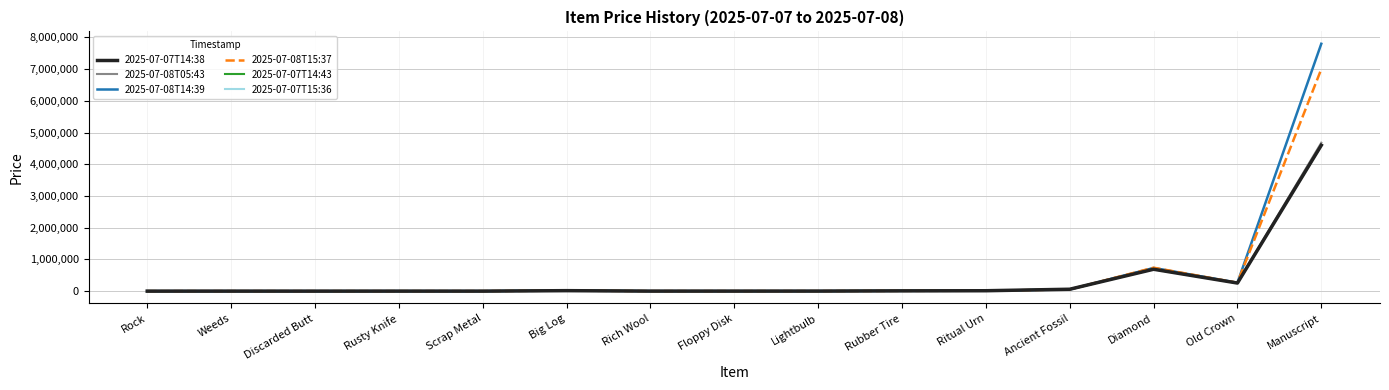

Which series has the largest total across all categories?

2025-07-08T14:39